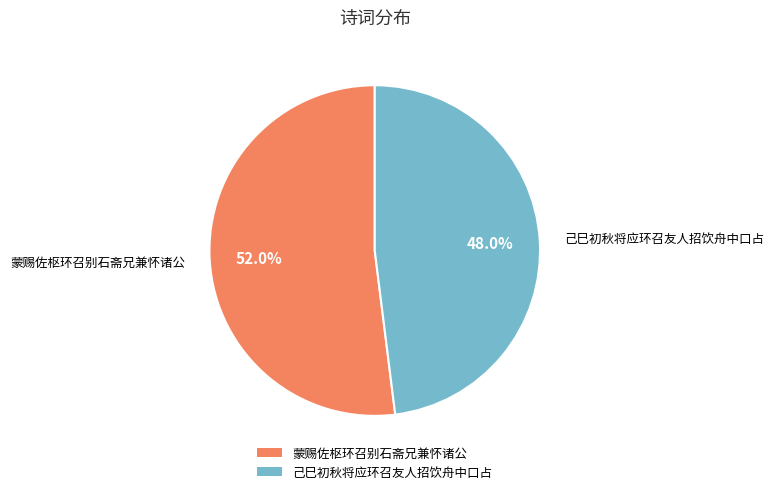

Approximately how many times larger is the value at 蒙赐佐枢环召别石斋兄兼怀诸公 compared to 己巳初秋将应环召友人招饮舟中口占?

1.1